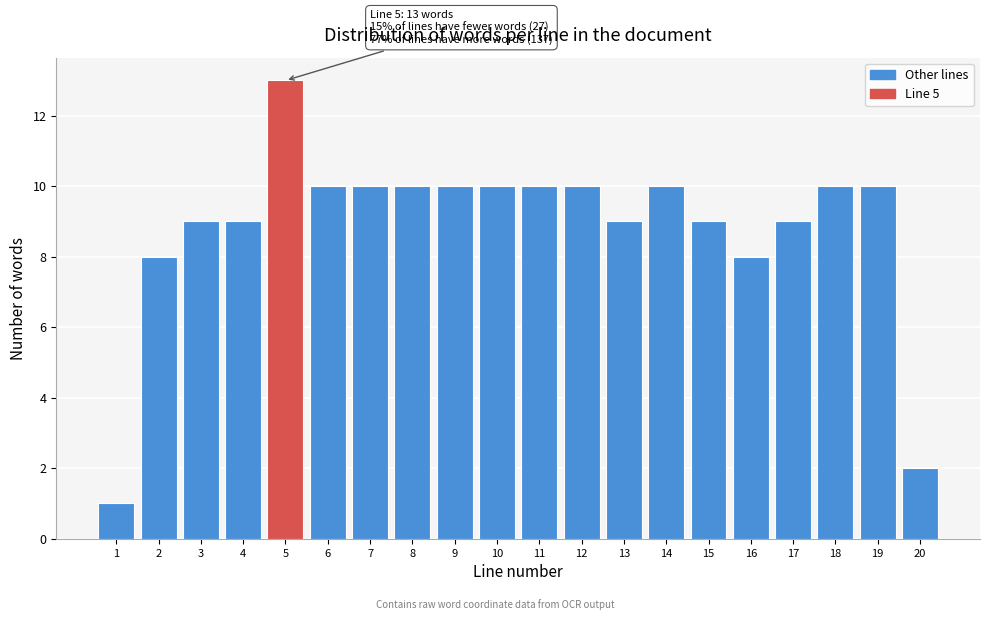

Reading left to right, list all the values displayed in this chart.

1	8	9	9	13	10	10	10	10	10	10	10	9	10	9	8	9	10	10	2